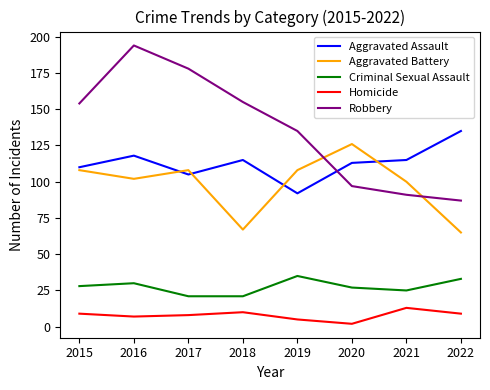

What is the difference between the Robbery values at 2021 and 2016?

103